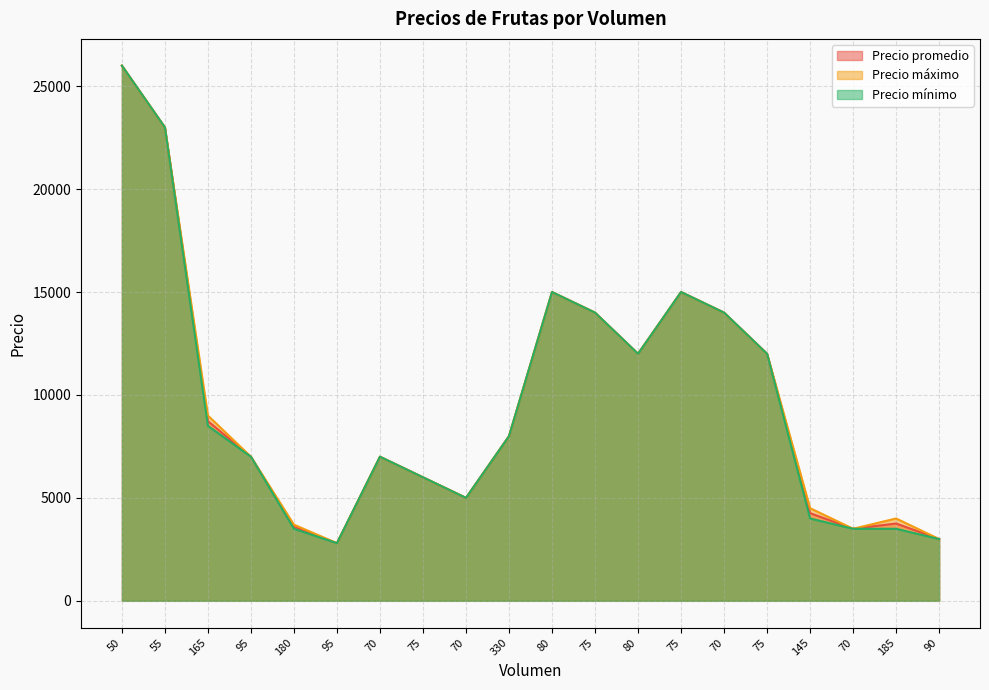

True or false: Precio máximo and Precio mínimo cross at least once.

False